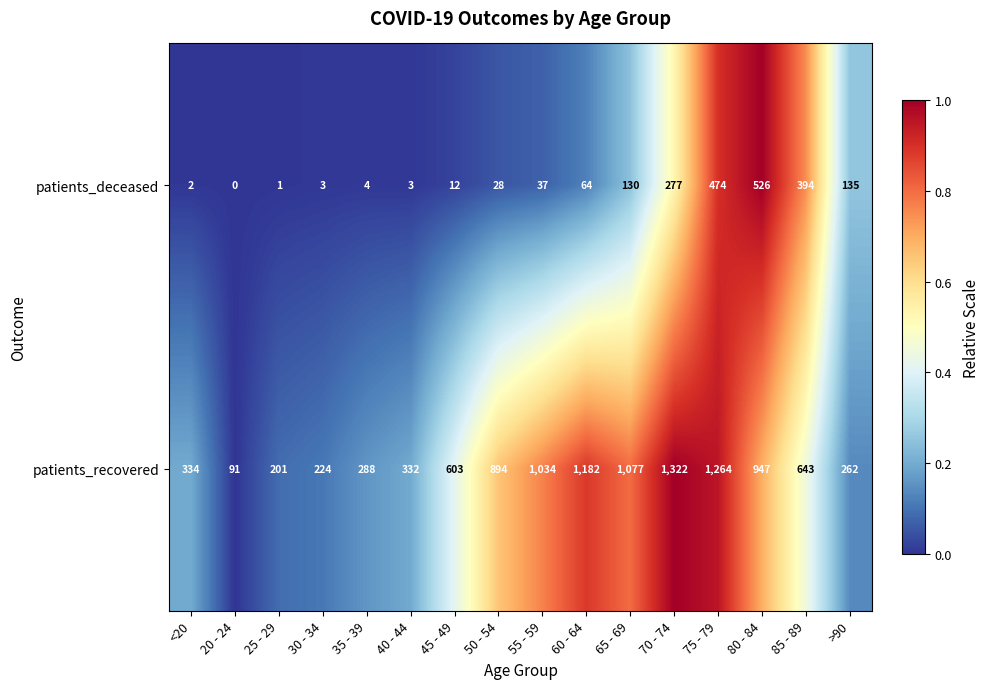

Between 70 - 74 and >90, which series saw the biggest shift?

patients_recovered